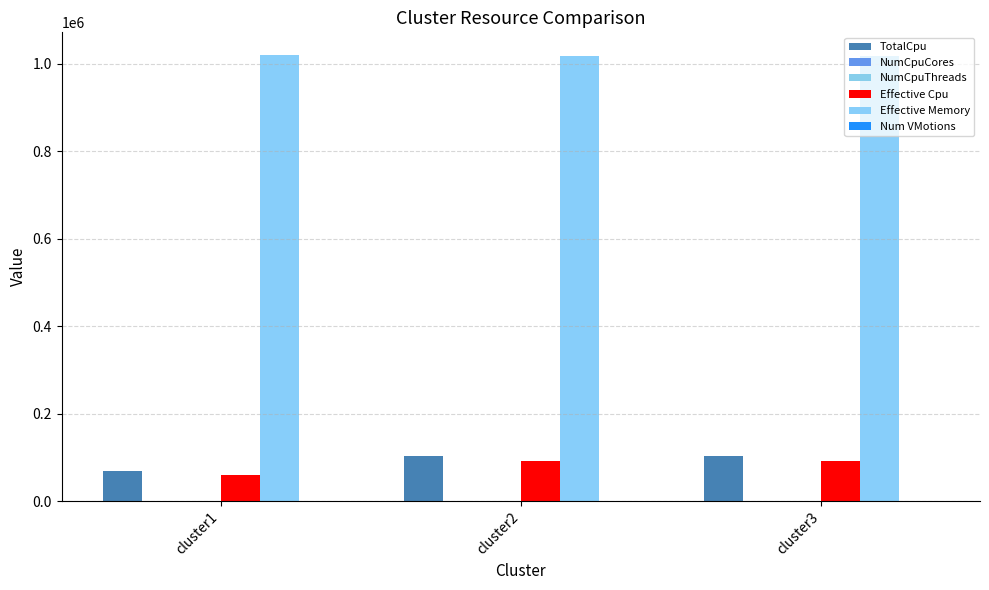

What is the difference between the second highest and minimum values in the NumCpuThreads series?

32